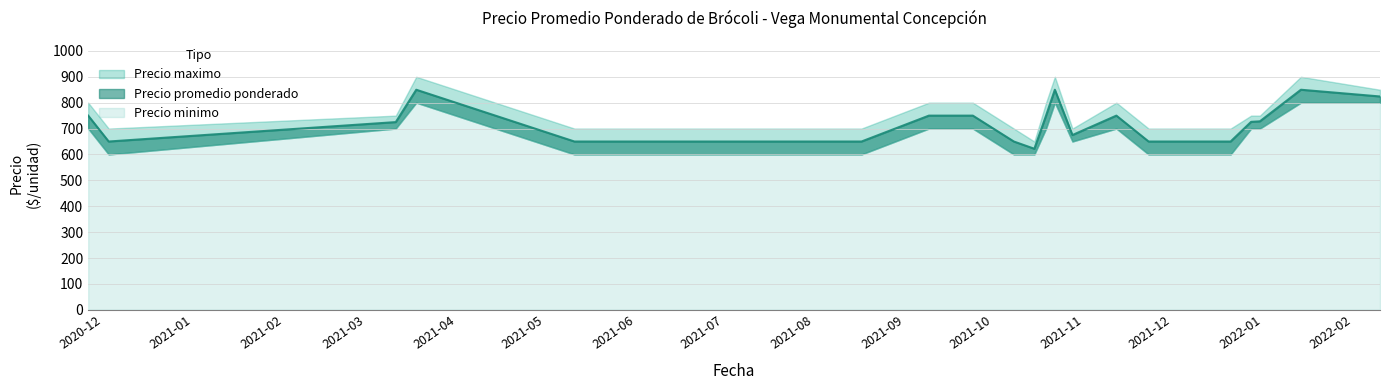

Where does the Precio minimo series first go above 700?

2021-03-18